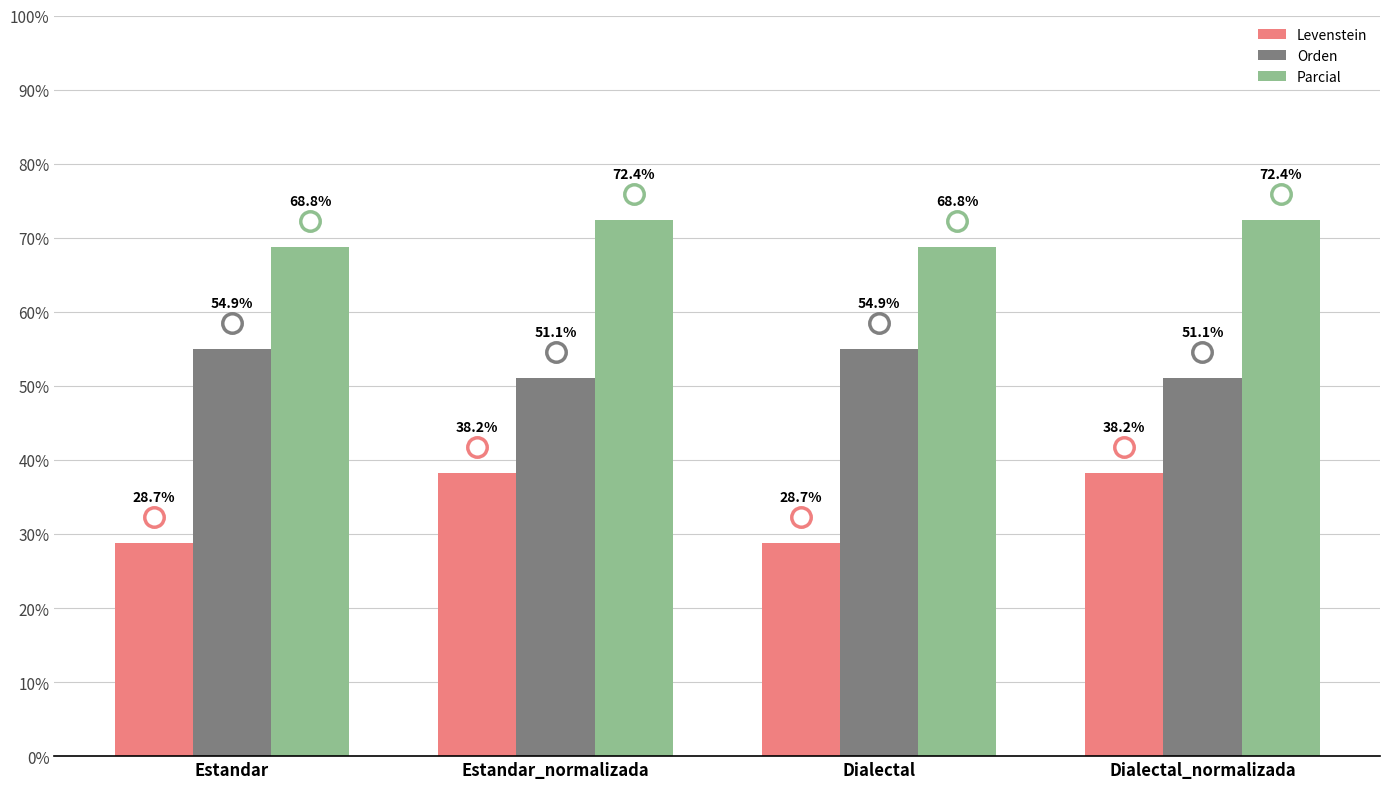

What is the label of the 4th bar from the left?

Dialectal_normalizada